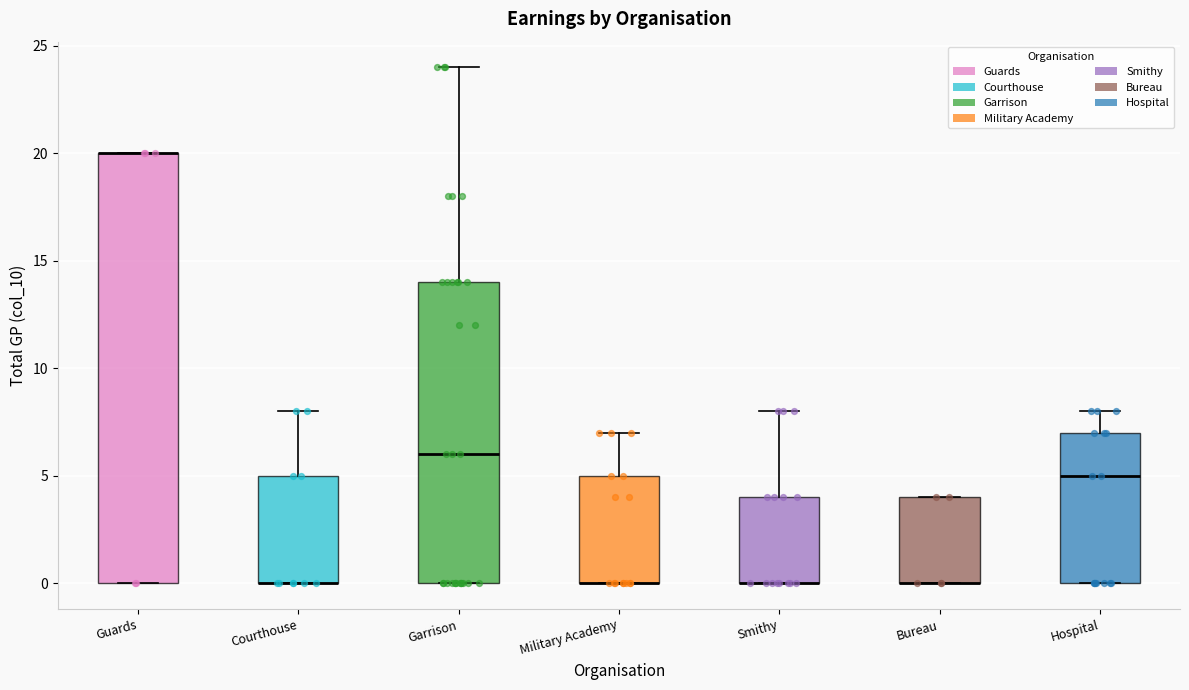

Reading left to right, read every box against the y-axis: the position of its median line, the range the box covers, and the ends of its whiskers. The values are not printed on the chart, so give them approximately, as read against the axis.

Guards: median 20 (drawn on the box's upper edge), box 0 to 20, whiskers 0 to 20
Courthouse: median 0 (drawn on the box's lower edge), box 0 to 5, whiskers 0 to 8
Garrison: median 6, box 0 to 14, whiskers 0 to 24
Military Academy: median 0 (drawn on the box's lower edge), box 0 to 5, whiskers 0 to 7
Smithy: median 0 (drawn on the box's lower edge), box 0 to 4, whiskers 0 to 8
Bureau: median 0 (drawn on the box's lower edge), box 0 to 4, whiskers 0 to 4
Hospital: median 5, box 0 to 7, whiskers 0 to 8